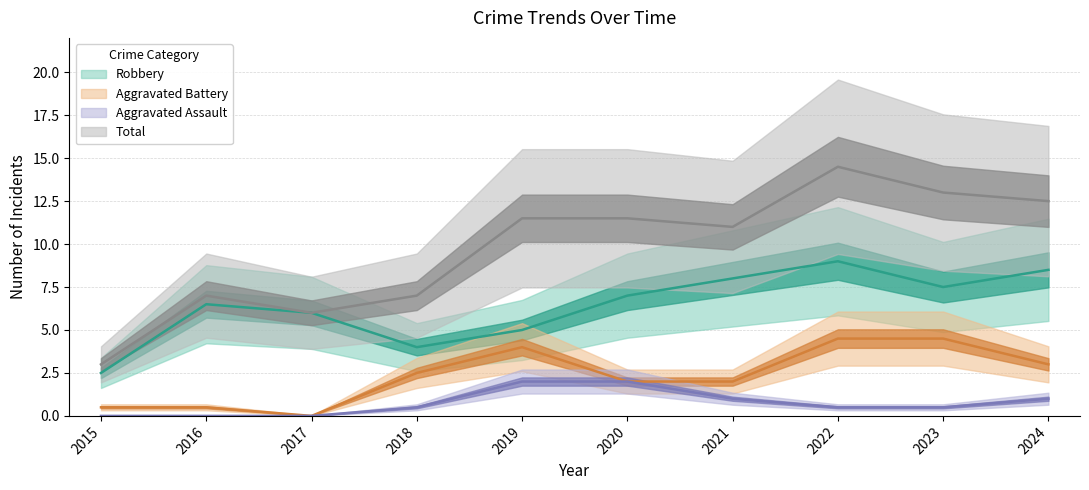

Which series has the largest total across all categories?

Total